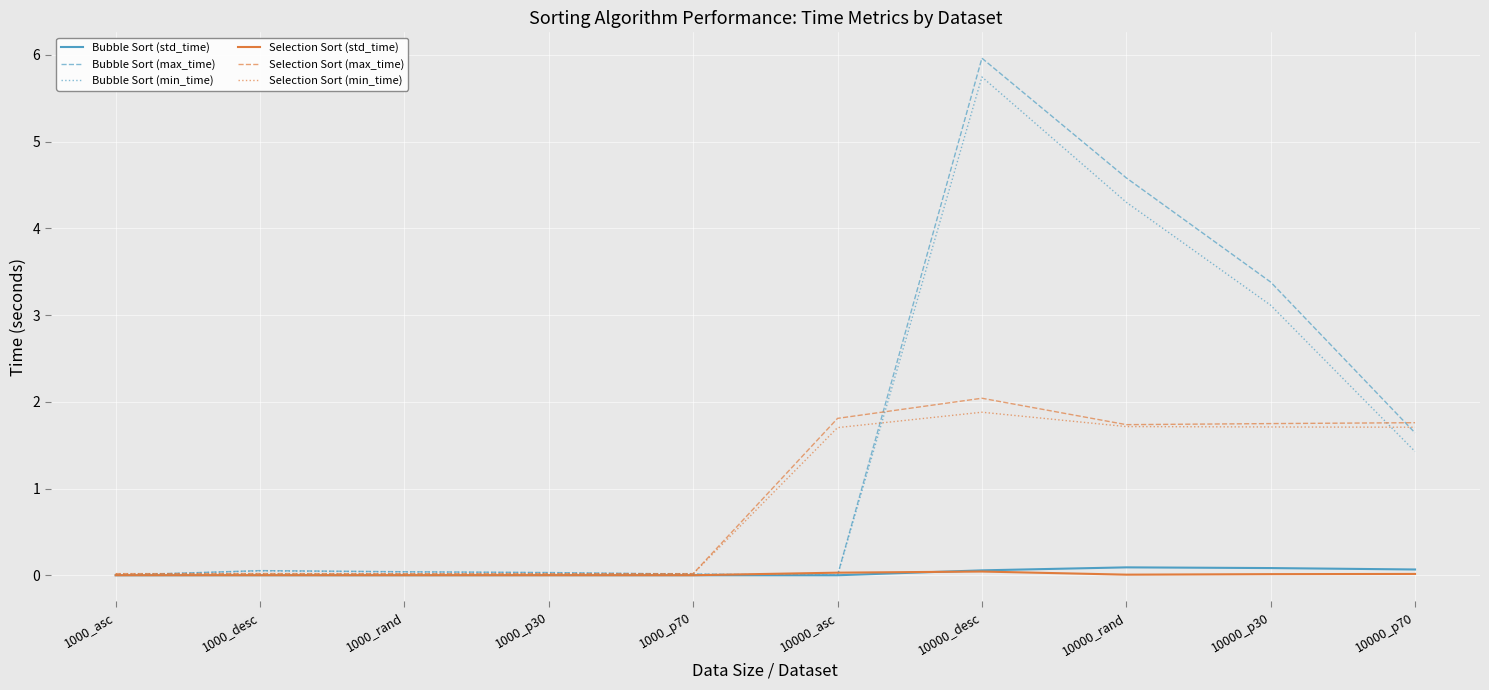

The value of Selection Sort (max_time) at 1000_rand is 0.0. True or false?

True